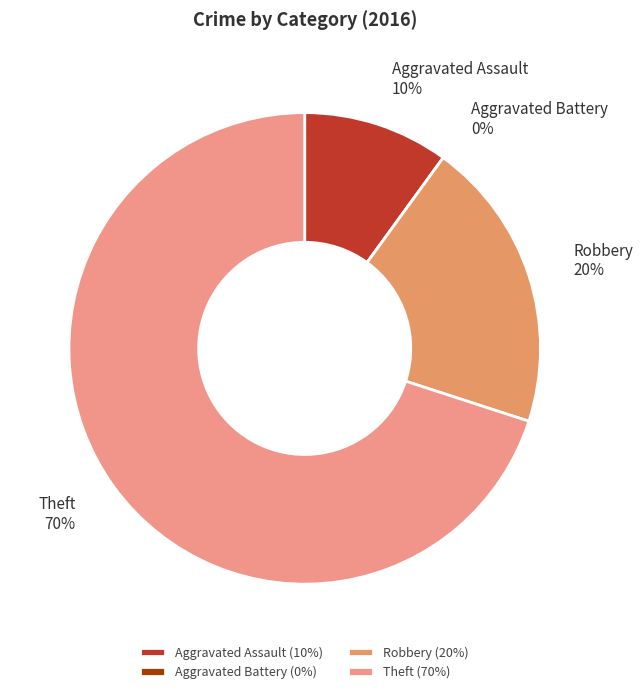

Is it true that Robbery is 9% of the pie?

False